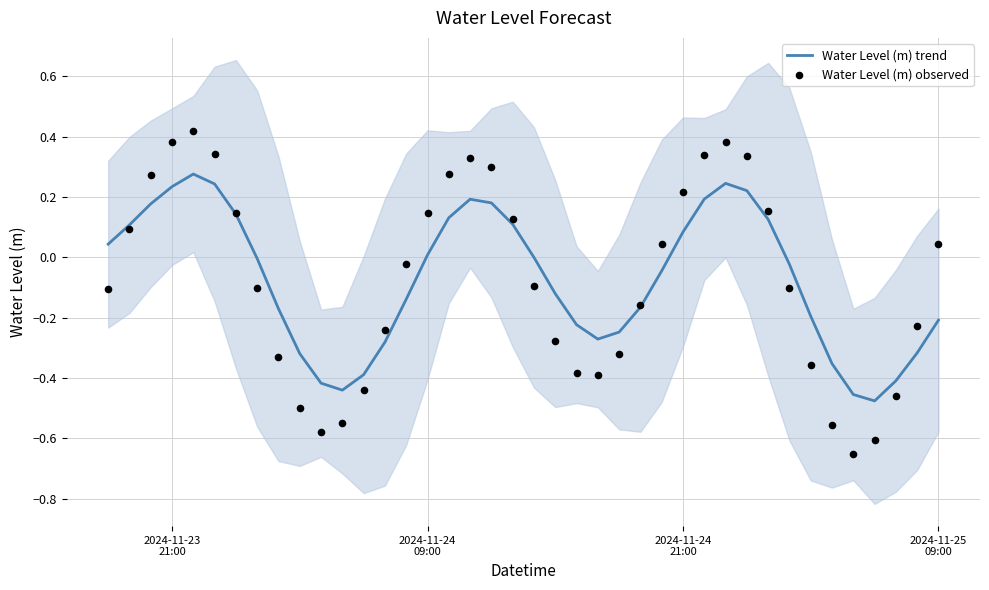

Is the value of Water Level (m) observed at 16 greater than the value of Water Level (m) trend at 5?

Yes